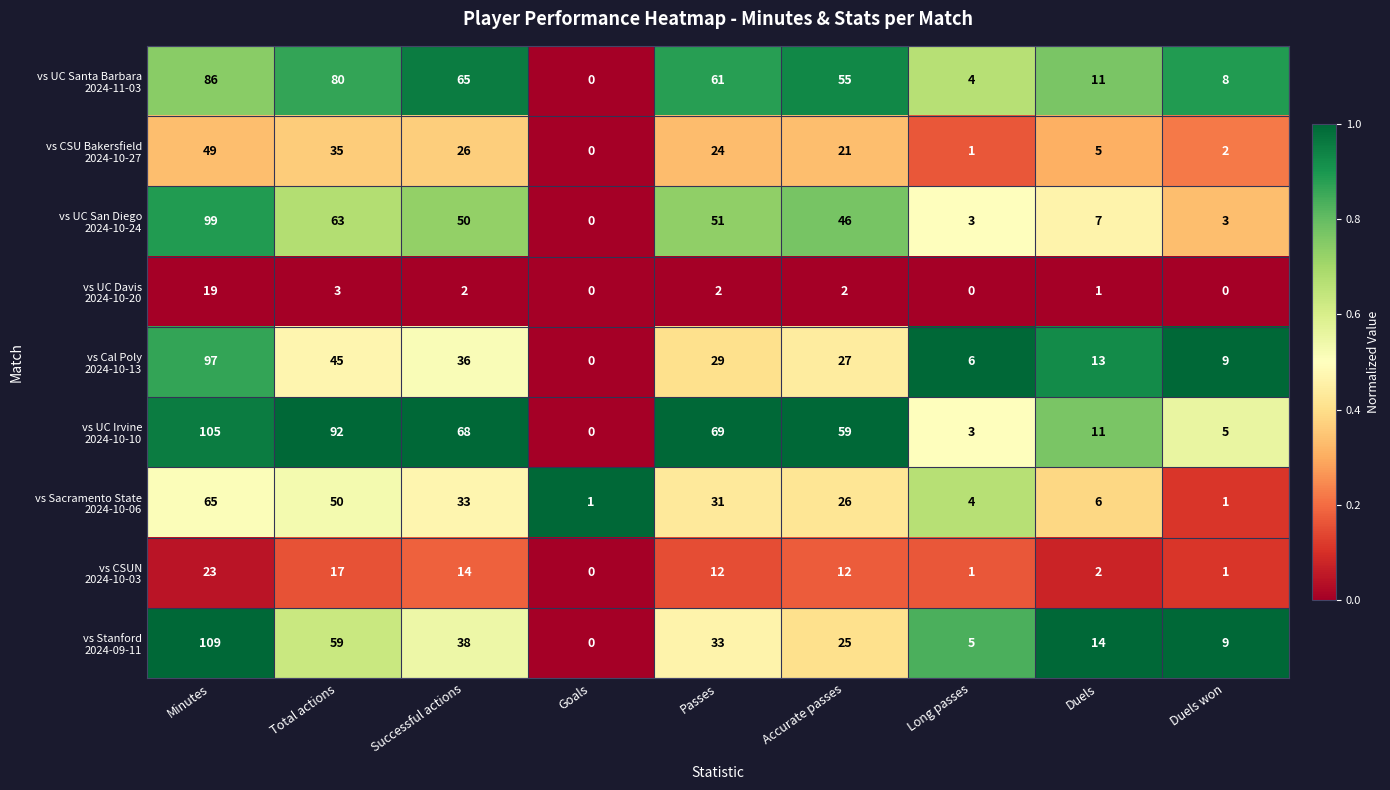

What is the total value across all series at Successful actions?

332